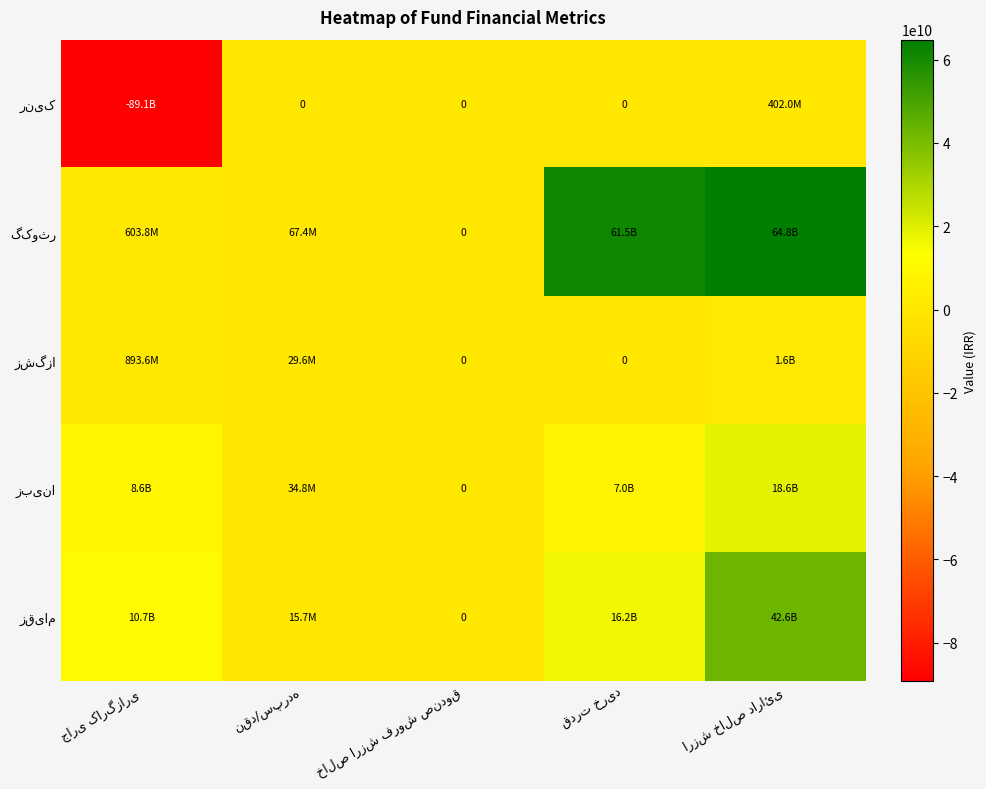

At which category is the sum across all series the highest?

ارزش خالص دارائی